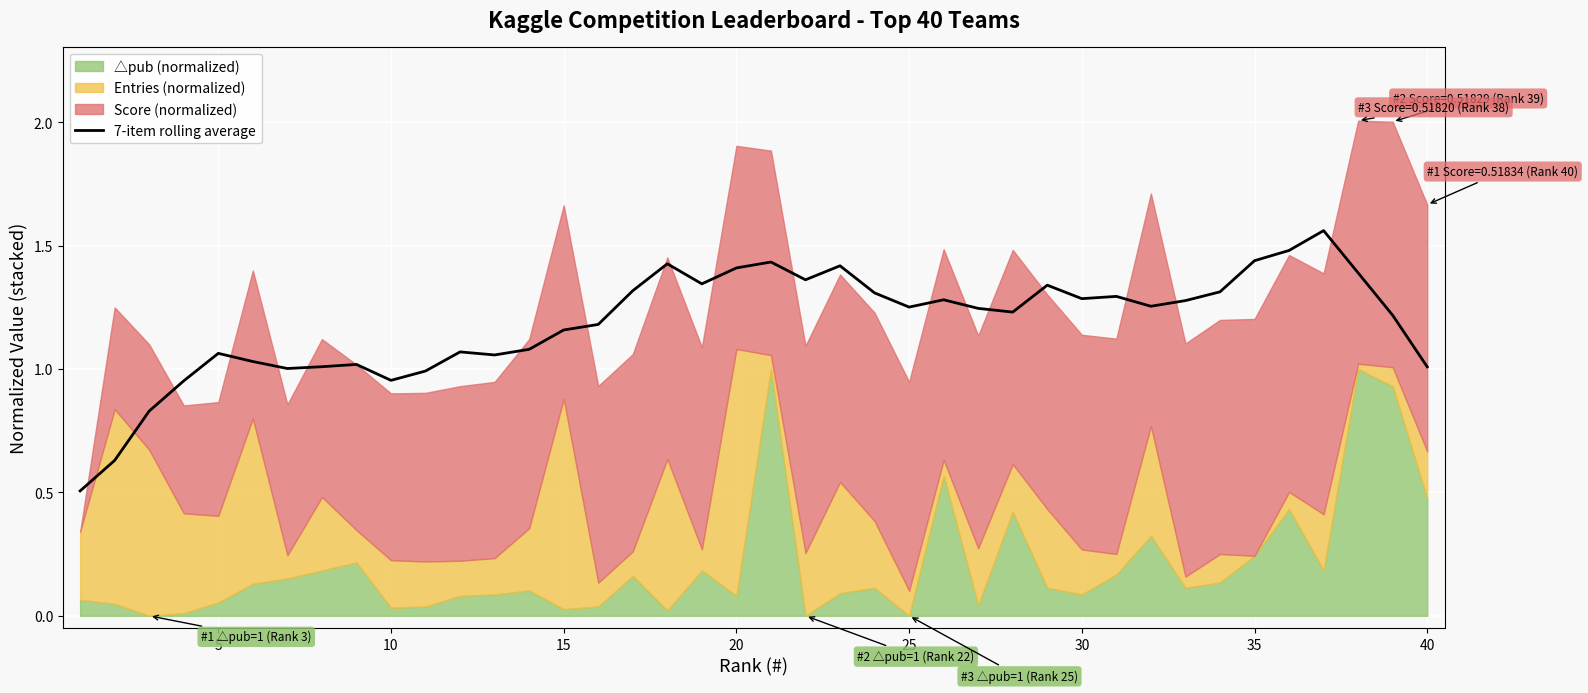

Reading left to right, extract all data points from this chart.

0.5	0.6	0.8	1.0	1.1	1.0	1.0	1.0	1.0	1.0	1.0	1.1	1.1	1.1	1.2	1.2	1.3	1.4	1.3	1.4	1.4	1.4	1.4	1.3	1.3	1.3	1.2	1.2	1.3	1.3	1.3	1.3	1.3	1.3	1.4	1.5	1.6	1.4	1.2	1.0